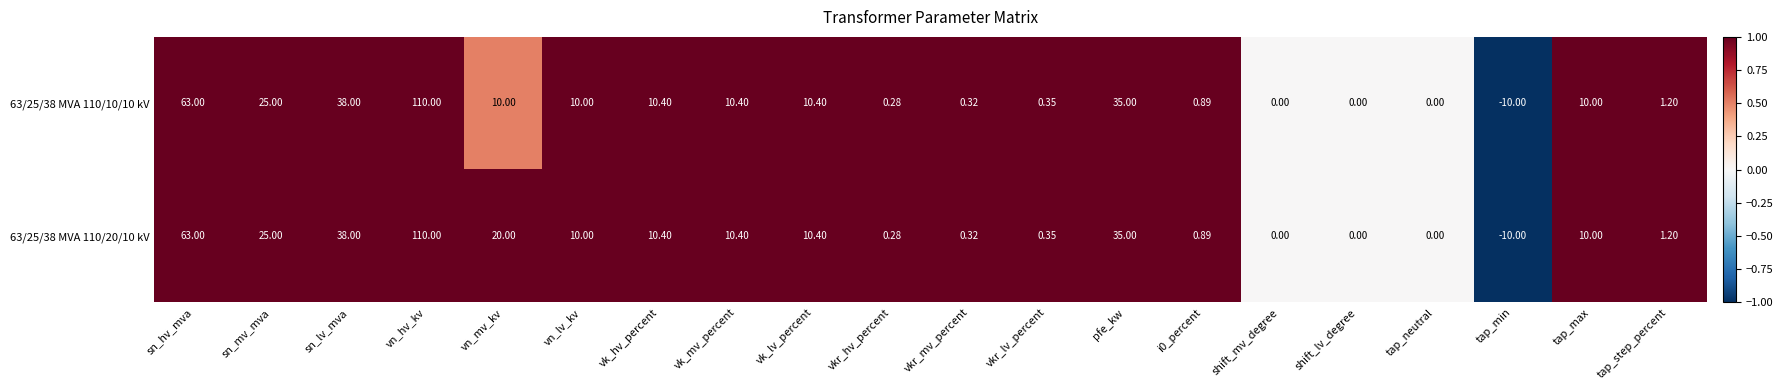

How many categories are shown in the chart?

20